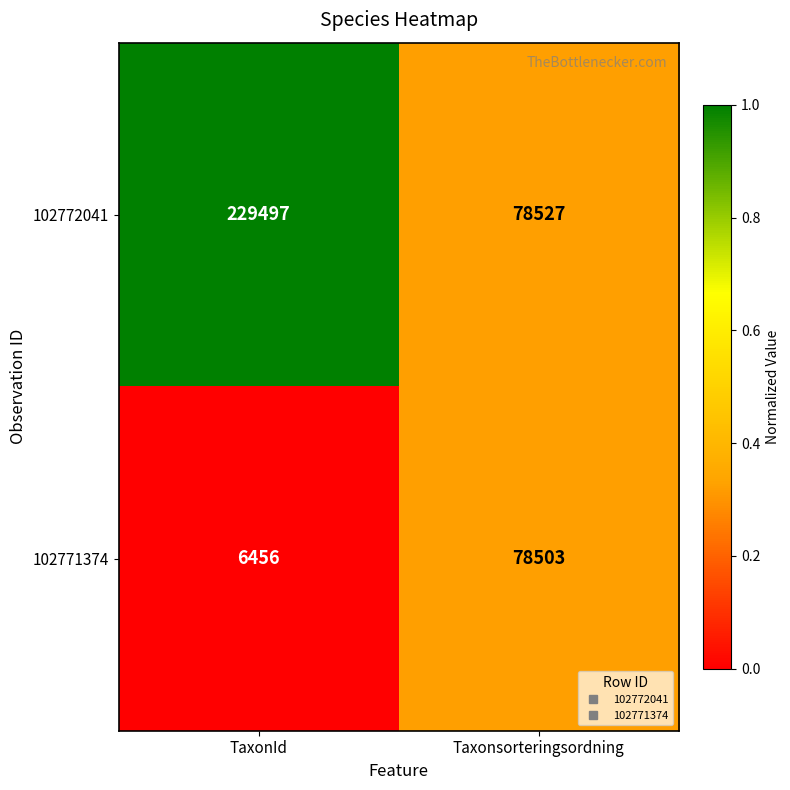

List the series in order of their overall mean, lowest first.

102771374, 102772041